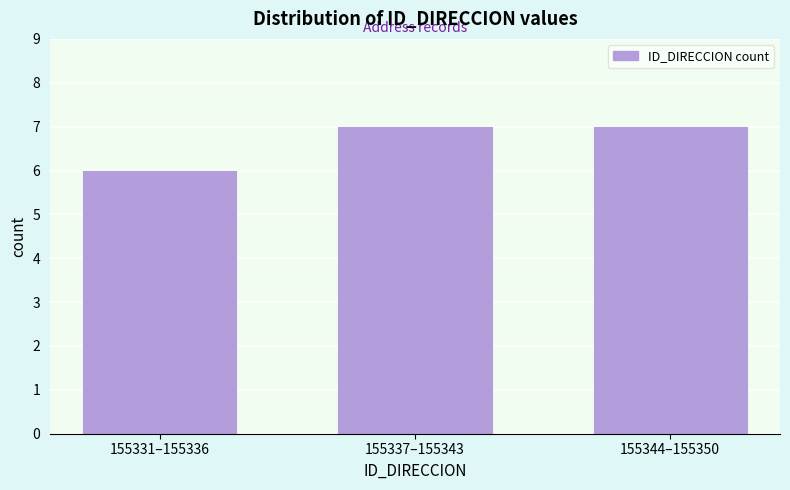

Reading left to right, transcribe all the data shown in this chart.

6	7	7